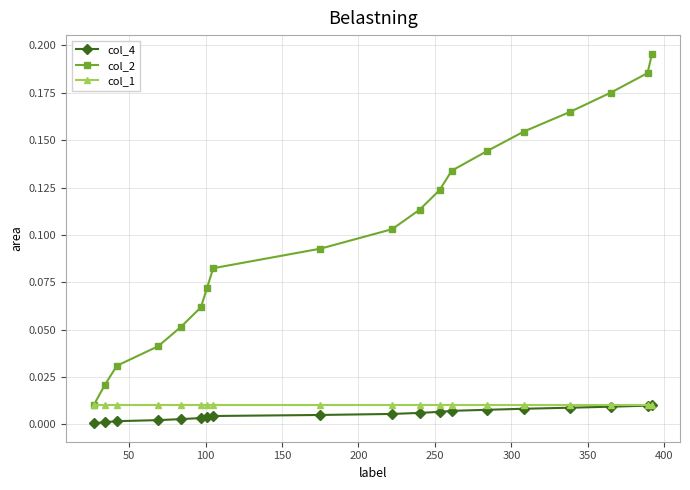

Which series has the widest spread of values?

col_2